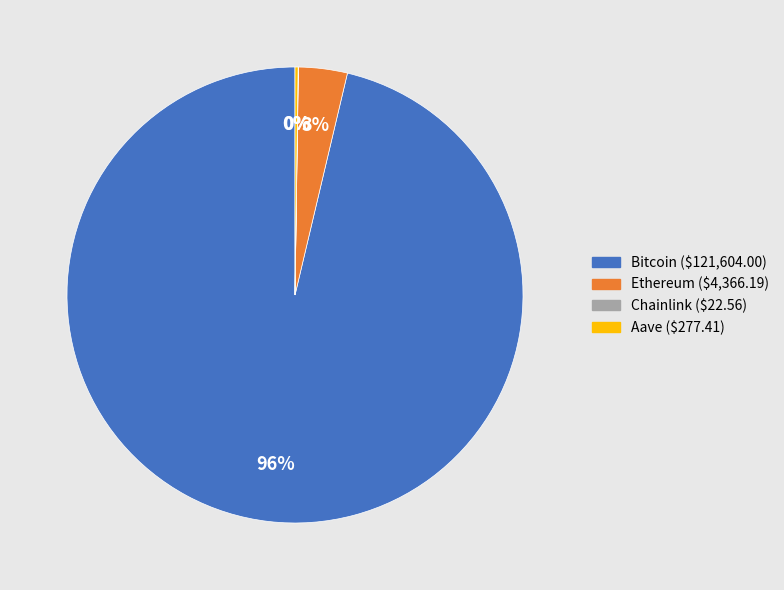

Which category has the biggest portion of the pie?

Bitcoin